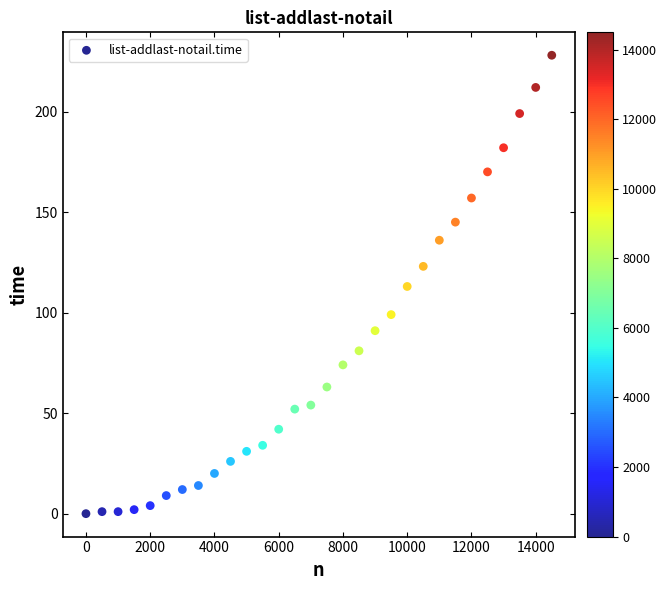

What is the range of Y values (max minus min)?

228